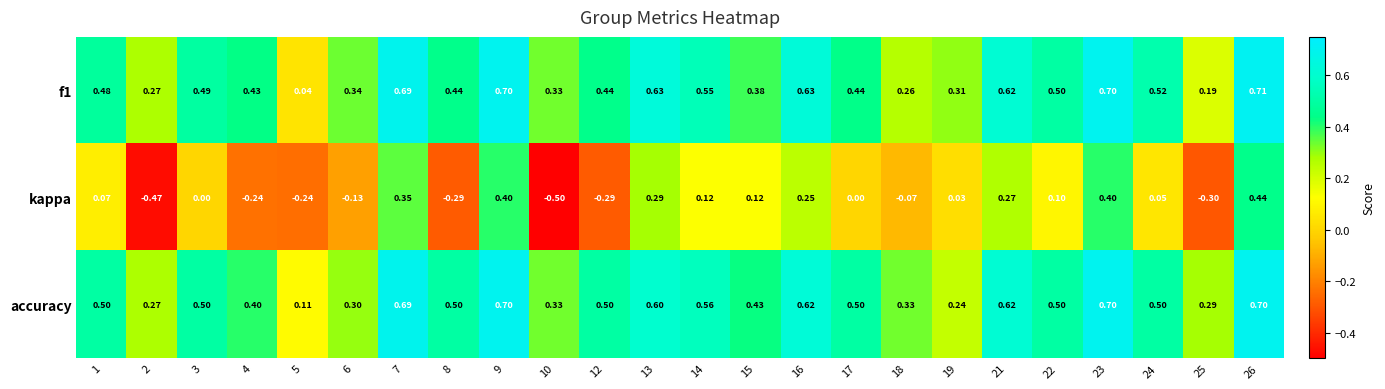

Which series changed the most between 19 and 22?

accuracy